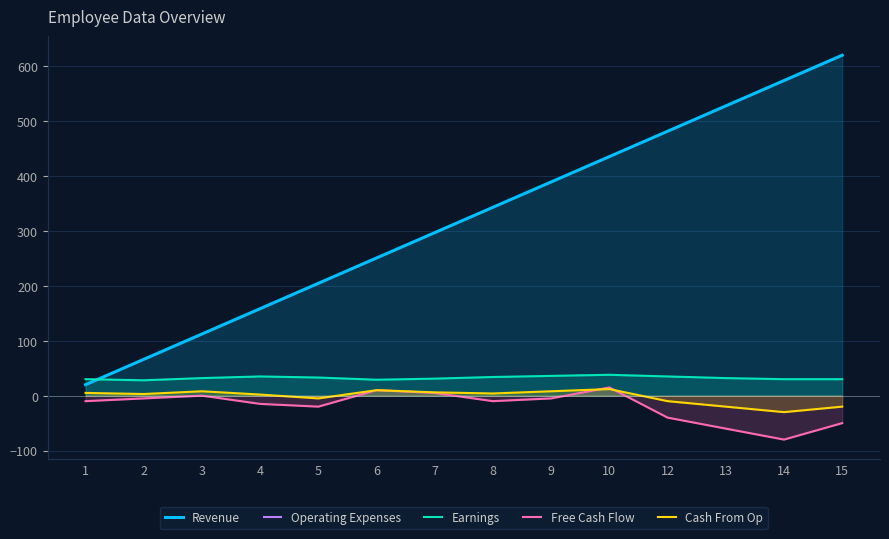

What is the difference between the second highest and second lowest values in the Earnings series?

7.0